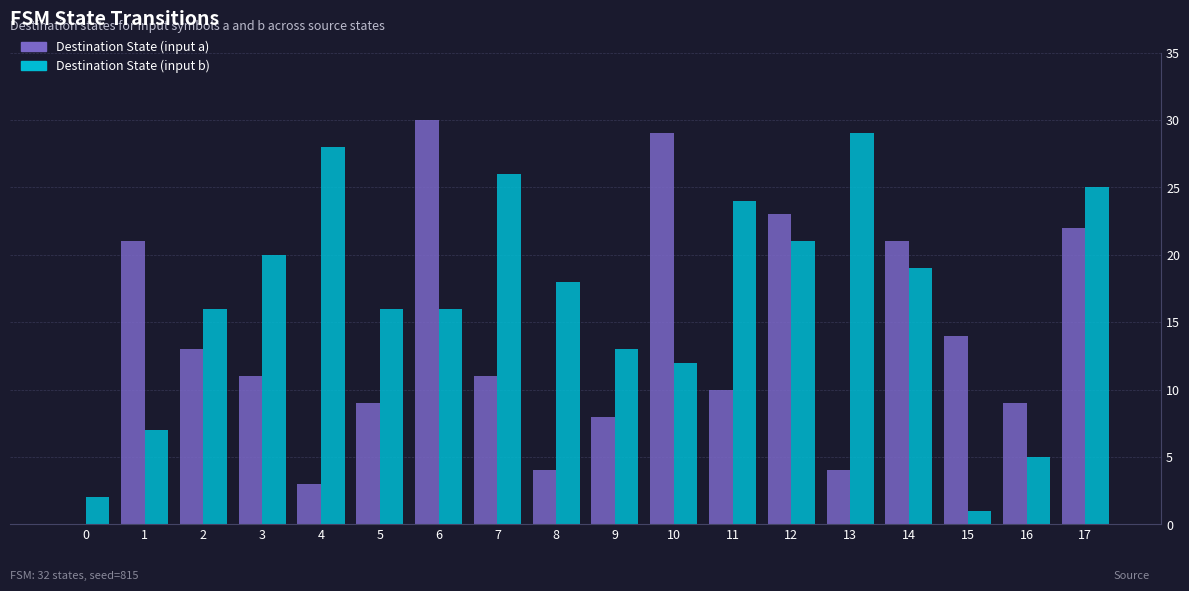

At which label does Destination State (input b) reach its peak?

13